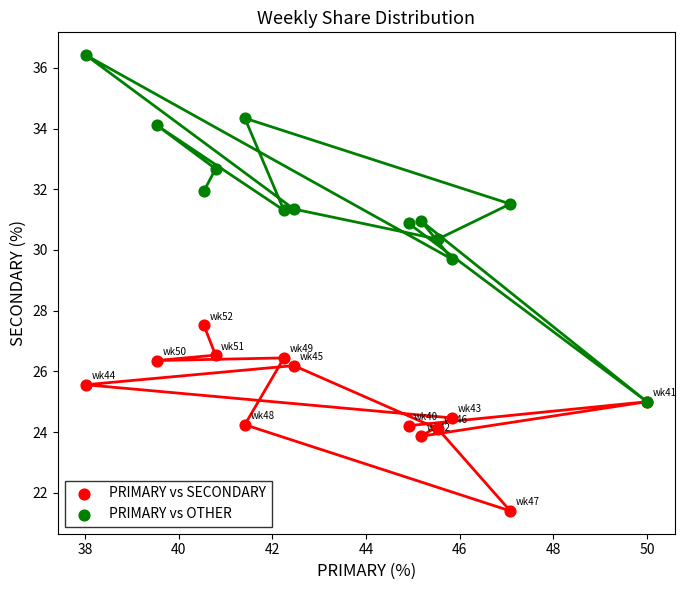

Across all series, what Y value is closest to 28?

27.5